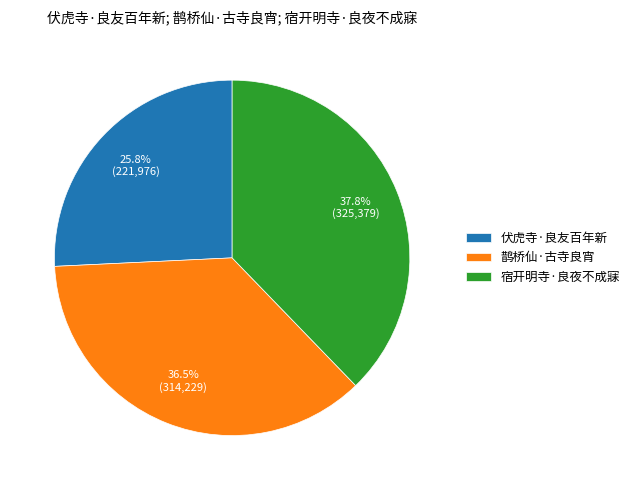

Does 宿开明寺·良夜不成寐 account for over 50% of the chart?

No